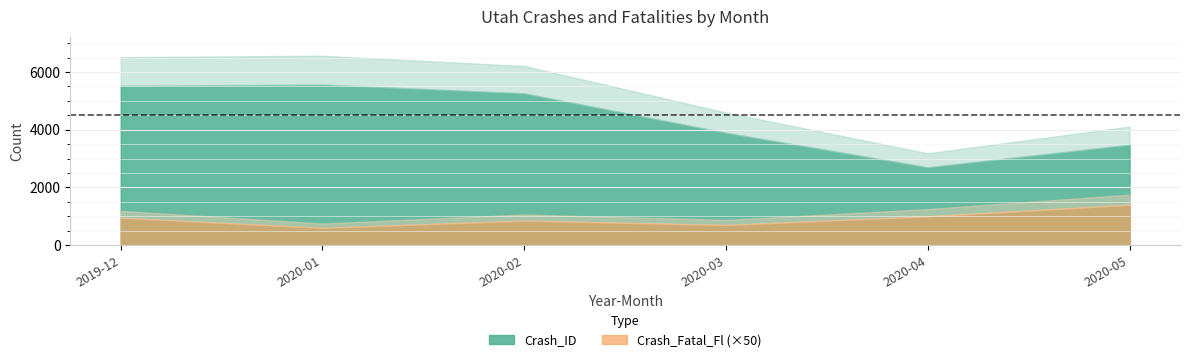

Which has a higher value, 2019-12 or 2020-02?

2019-12